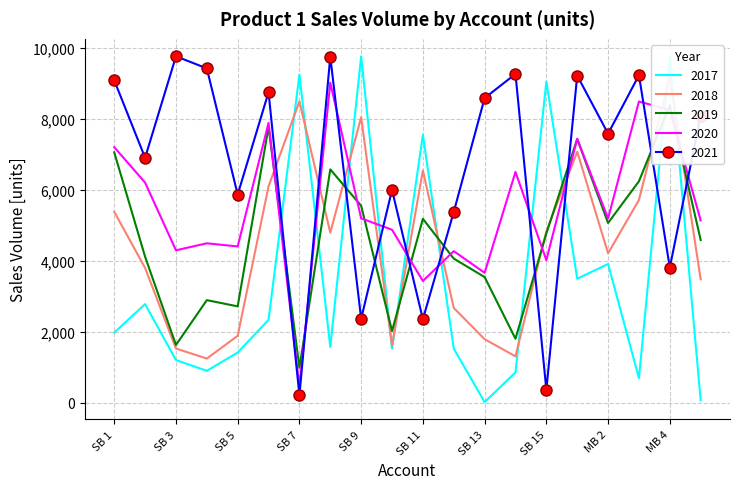

Which category has the highest value in the 2019 series?

MB 4